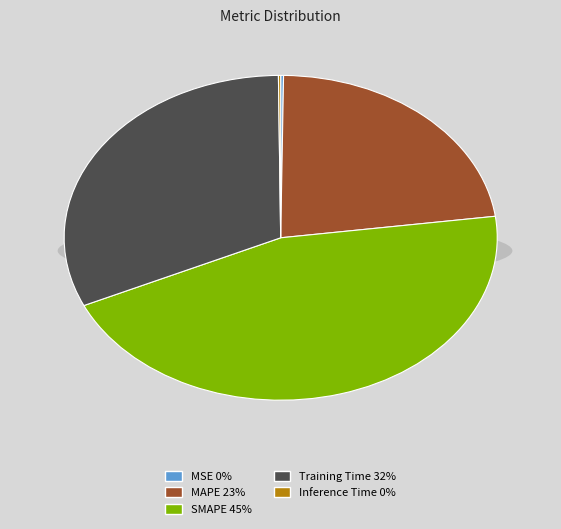

How many segments does this pie chart have?

5